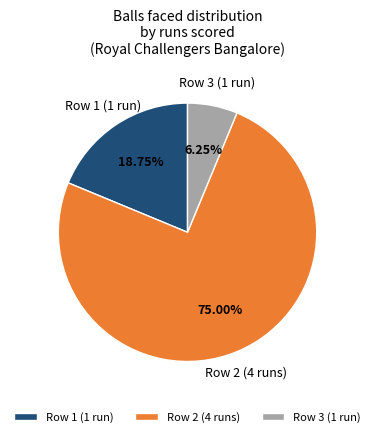

Combined, do Row 3 (1 run) and Row 2 (4 runs) account for over 50%?

Yes